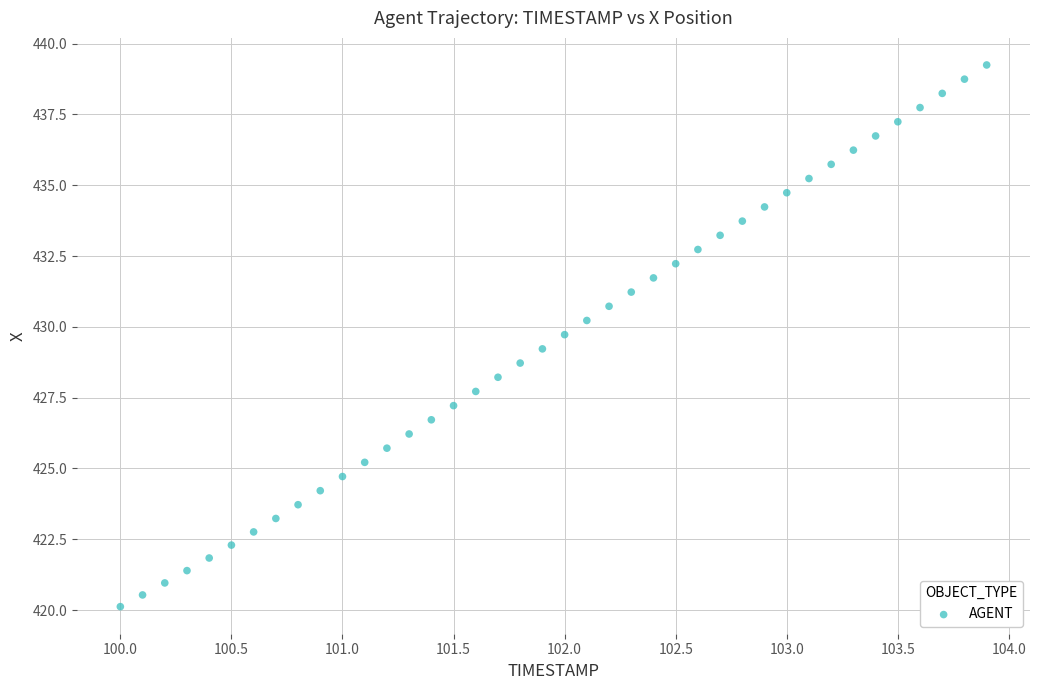

What is the range of X values (max minus min)?

3.9